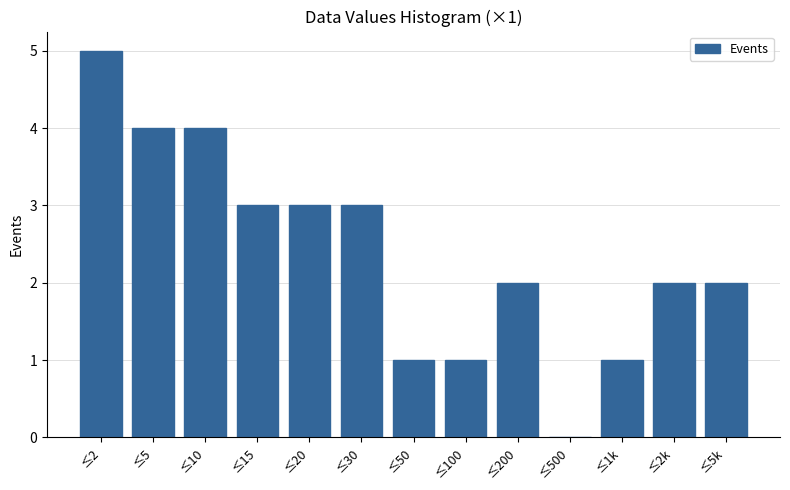

Reading left to right, extract all data points from this chart.

≤2=5	≤5=4	≤10=4	≤15=3	≤20=3	≤30=3	≤50=1	≤100=1	≤200=2	≤500=0	≤1k=1	≤2k=2	≤5k=2